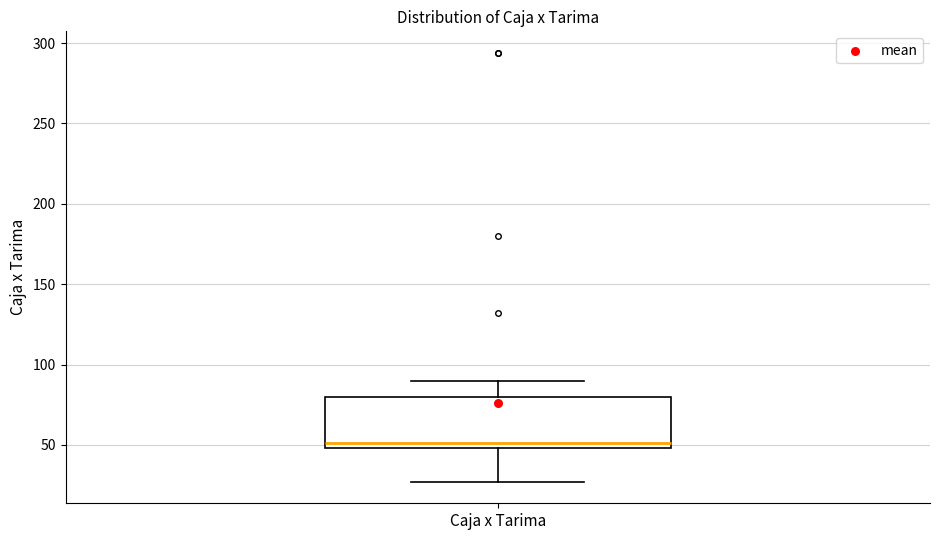

Where does the upper whisker of the box for Caja x Tarima end on the y-axis? The values are not printed on the chart, so give them approximately, as read against the axis.

90